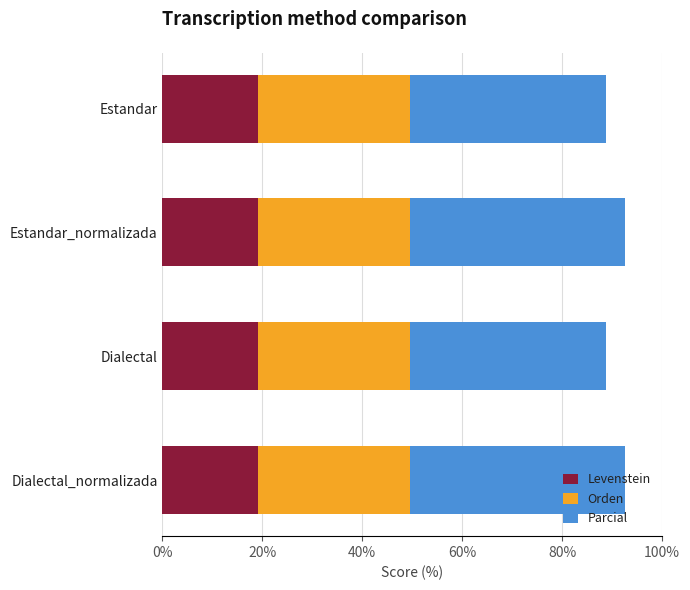

What is the average value of the Levenstein series?

19.0